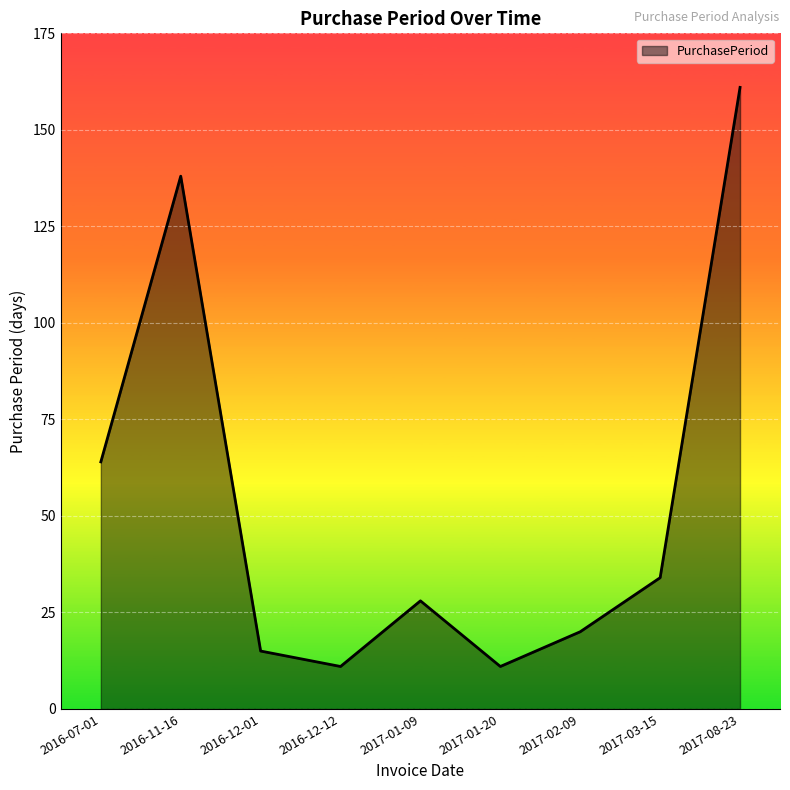

What position from the right is 2016-11-16?

8